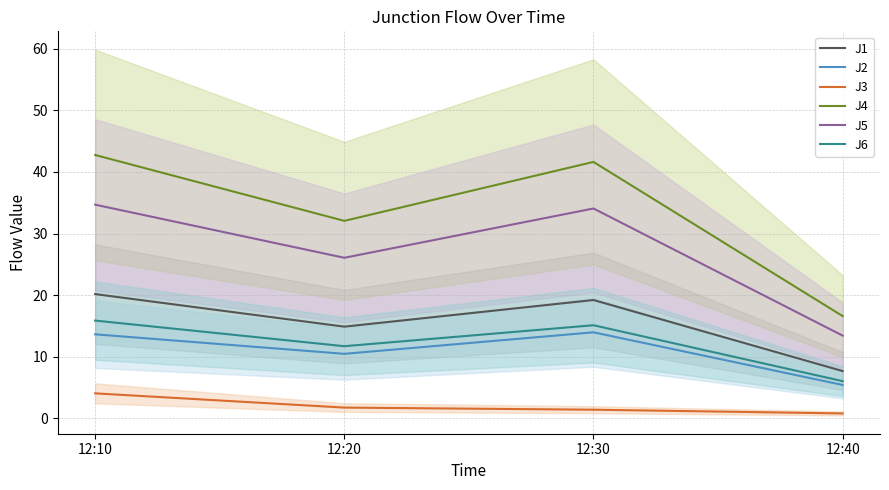

Is this an area chart (filled region under the line)?

No